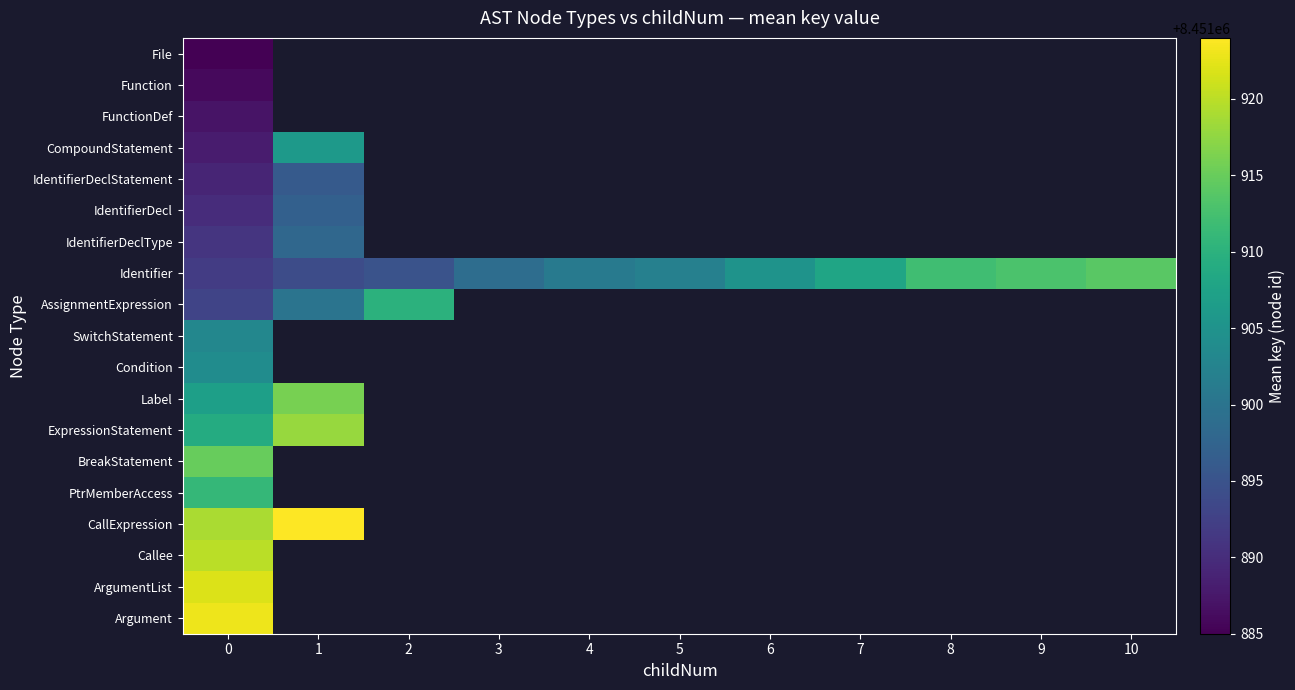

Which series has the largest total across all categories?

Identifier